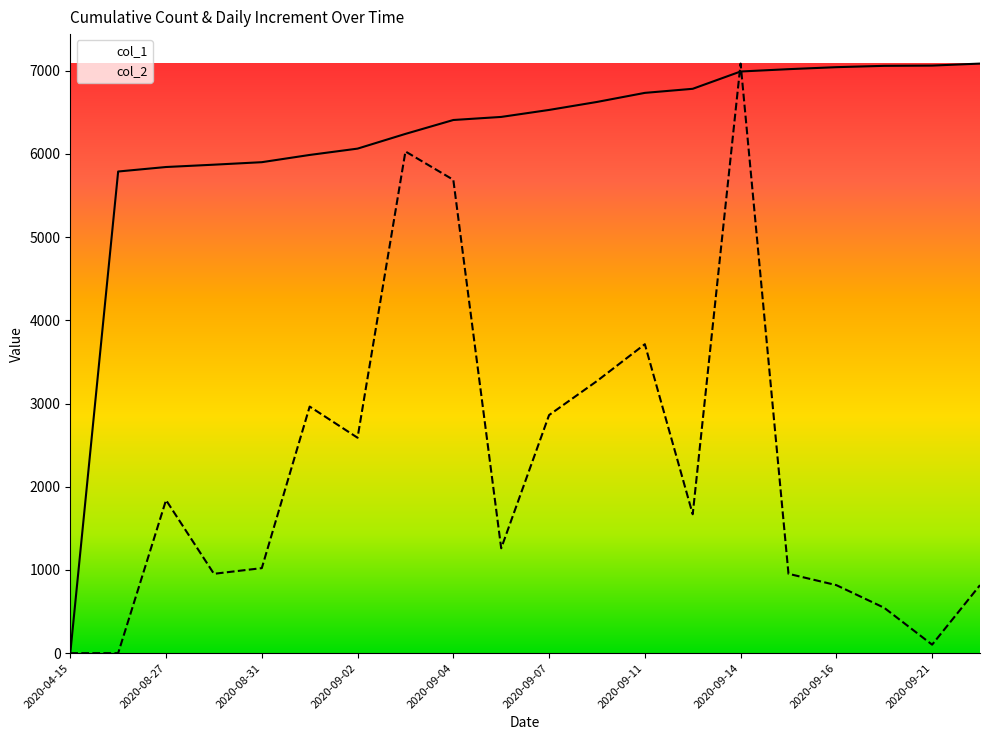

Rank the series by their maximum value, from lowest to highest.

col_1, col_2